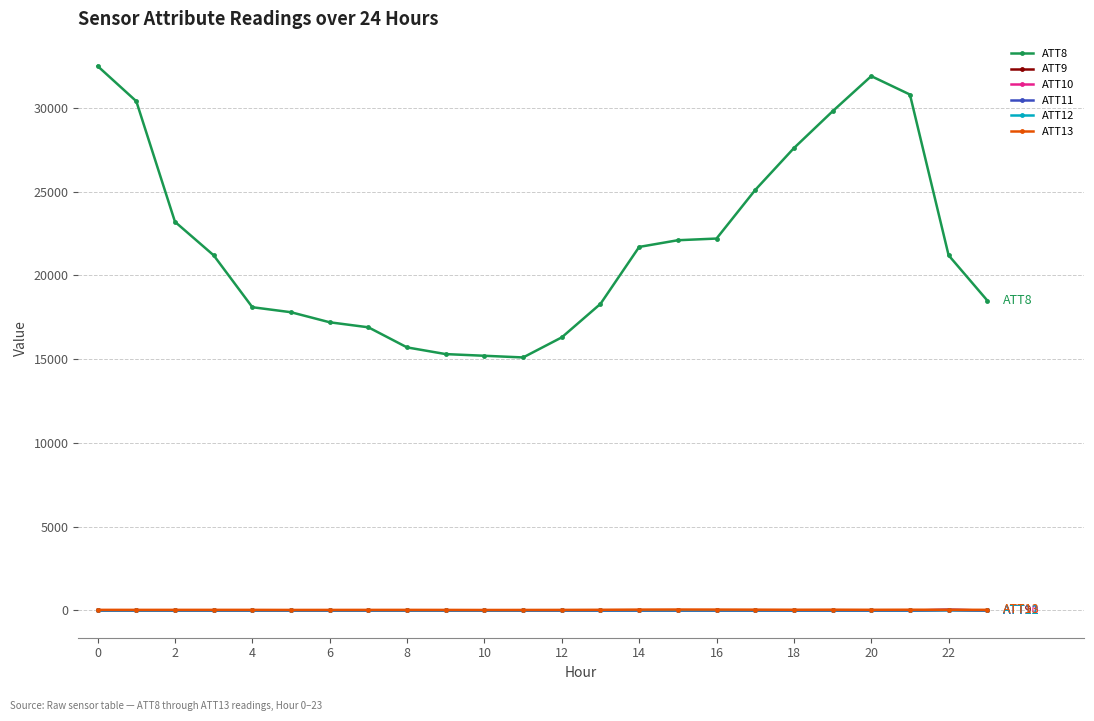

How many data points does each series have?

24